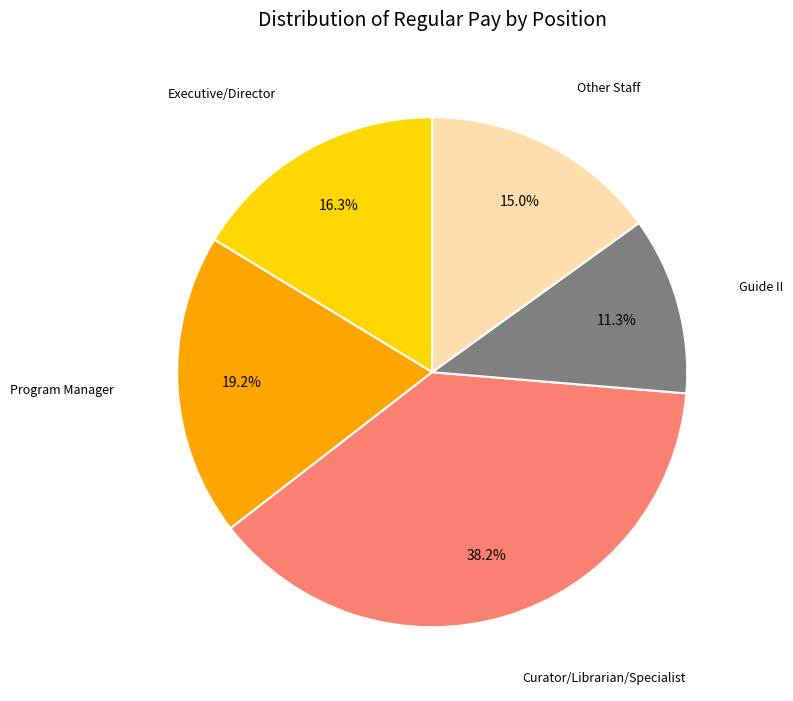

Is there any slice that represents more than half of the pie?

No